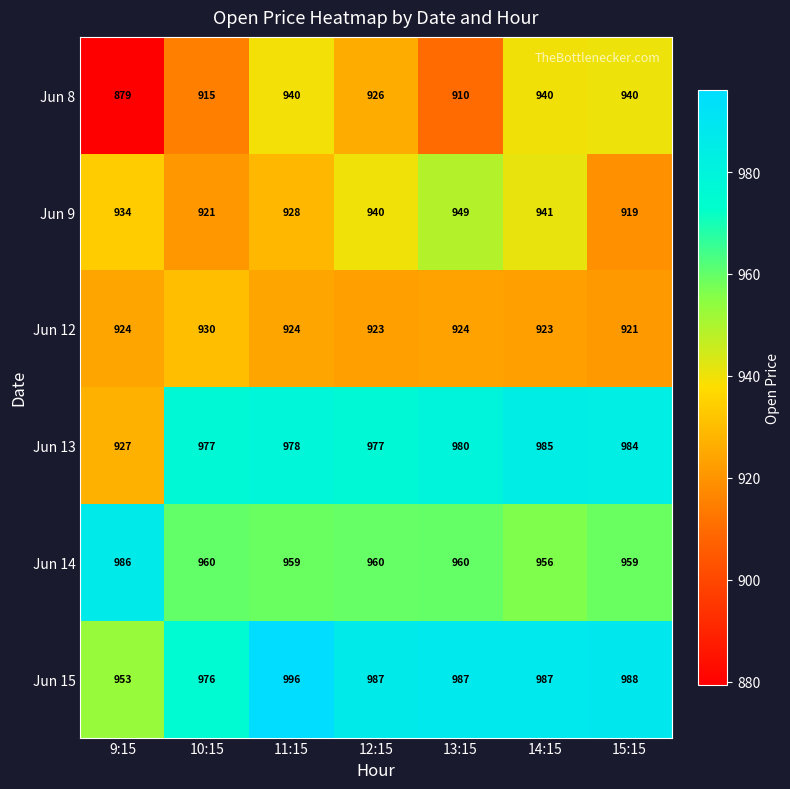

What is the difference between the highest and lowest values at 12:15?

64